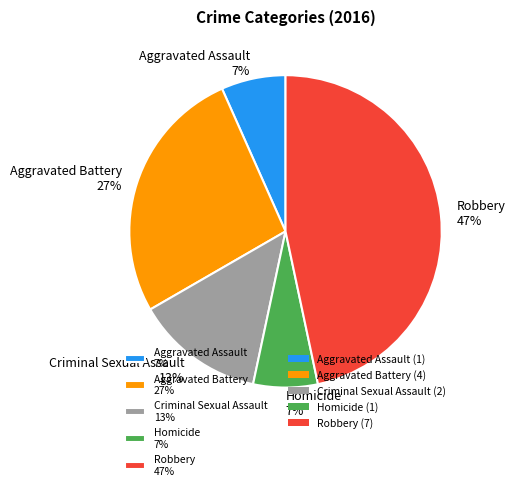

Is the sum of Criminal Sexual Assault 13% and Homicide 7% greater than half?

No